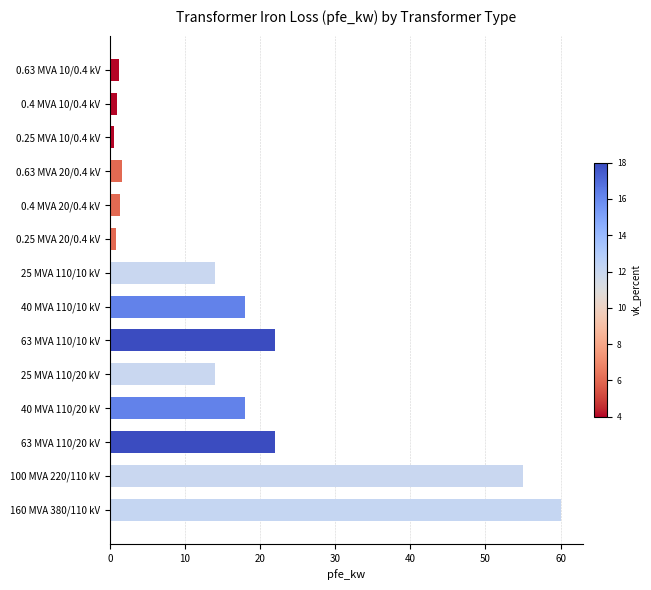

At which category does the chart reach its peak across all series?

160 MVA 380/110 kV